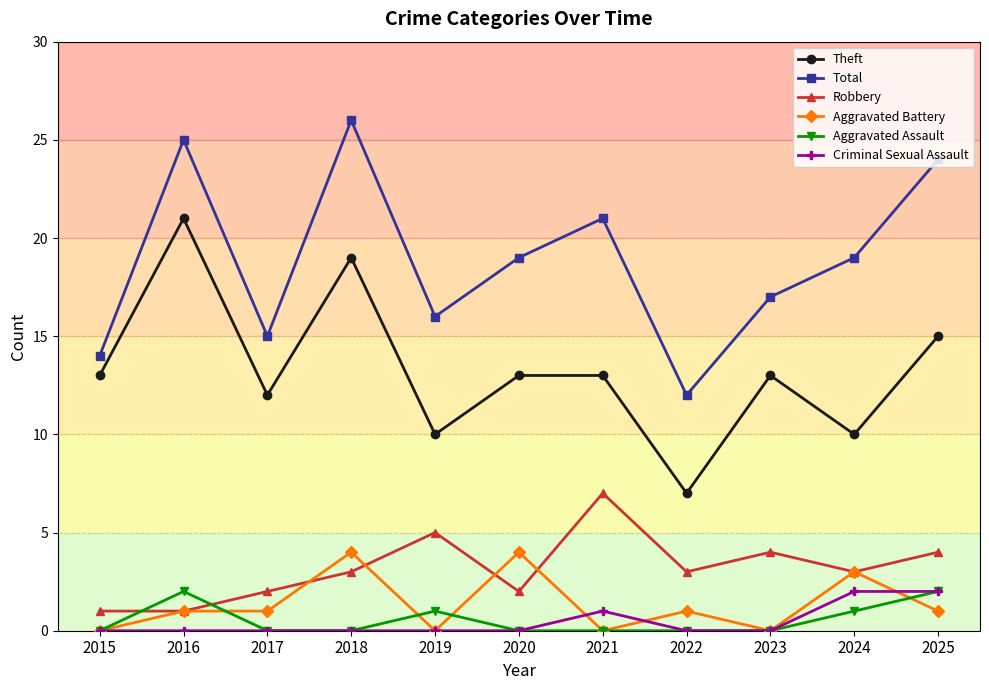

True or false: Aggravated Assault and Total intersect in this chart.

False